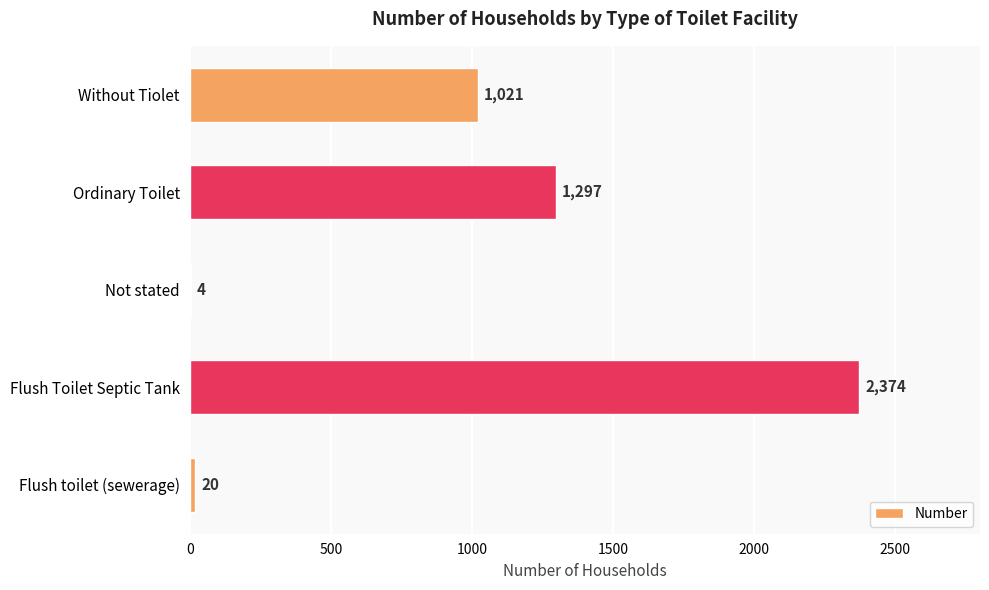

What is the greatest value displayed?

2374